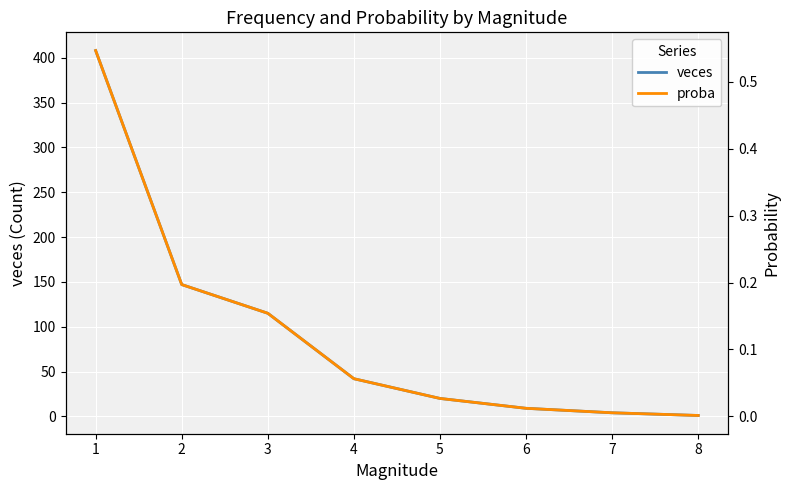

True or false: proba and veces intersect in this chart.

False